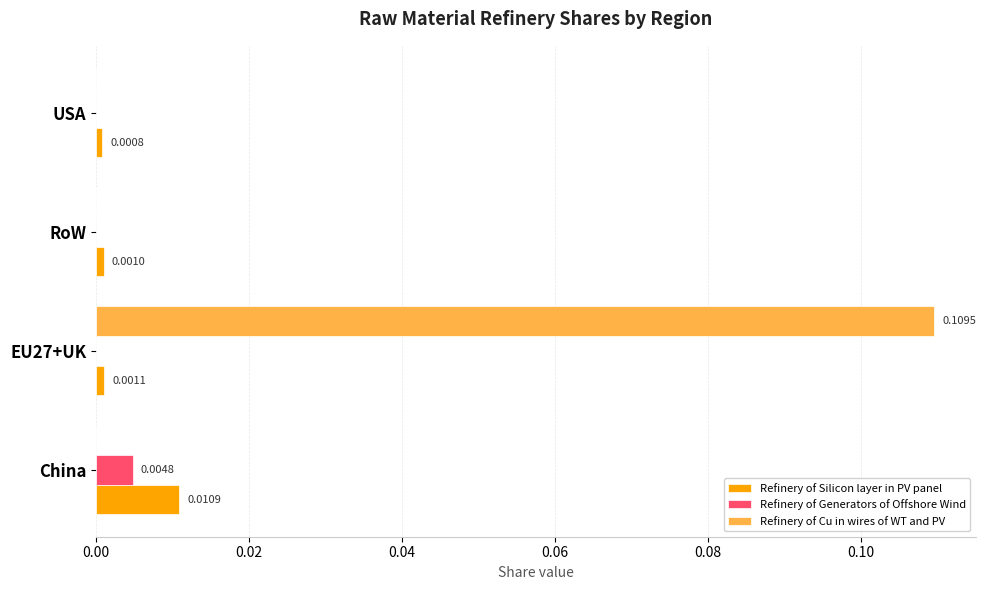

Which series has the largest total across all categories?

Refinery of Cu in wires of WT and PV